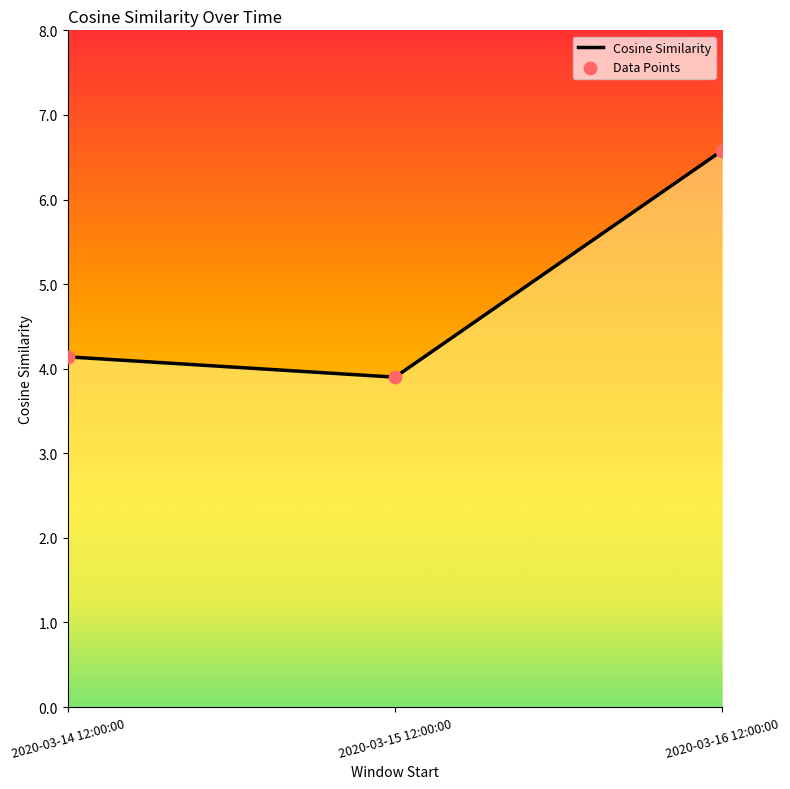

Which series reaches the minimum Y coordinate?

Cosine Similarity